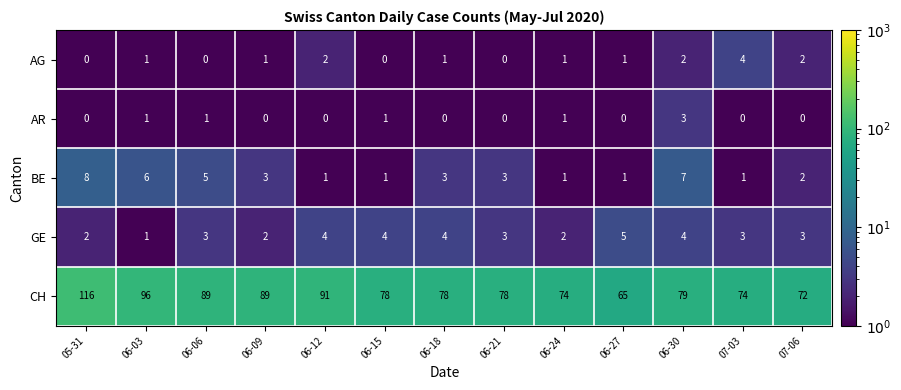

Which series has the widest spread of values?

CH